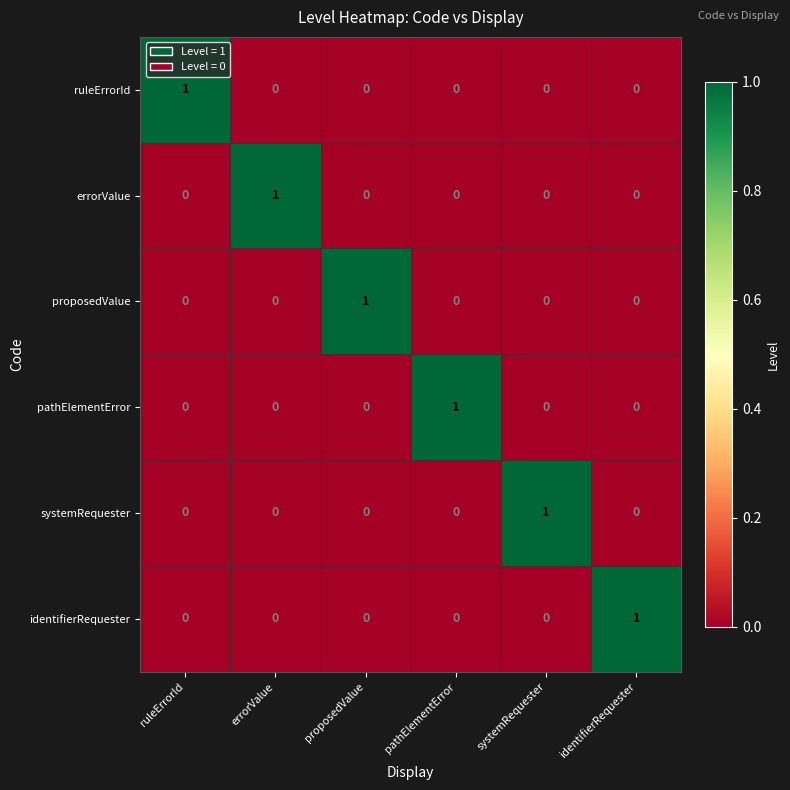

The identifierRequester series shows 0 at proposedValue. True or false?

True